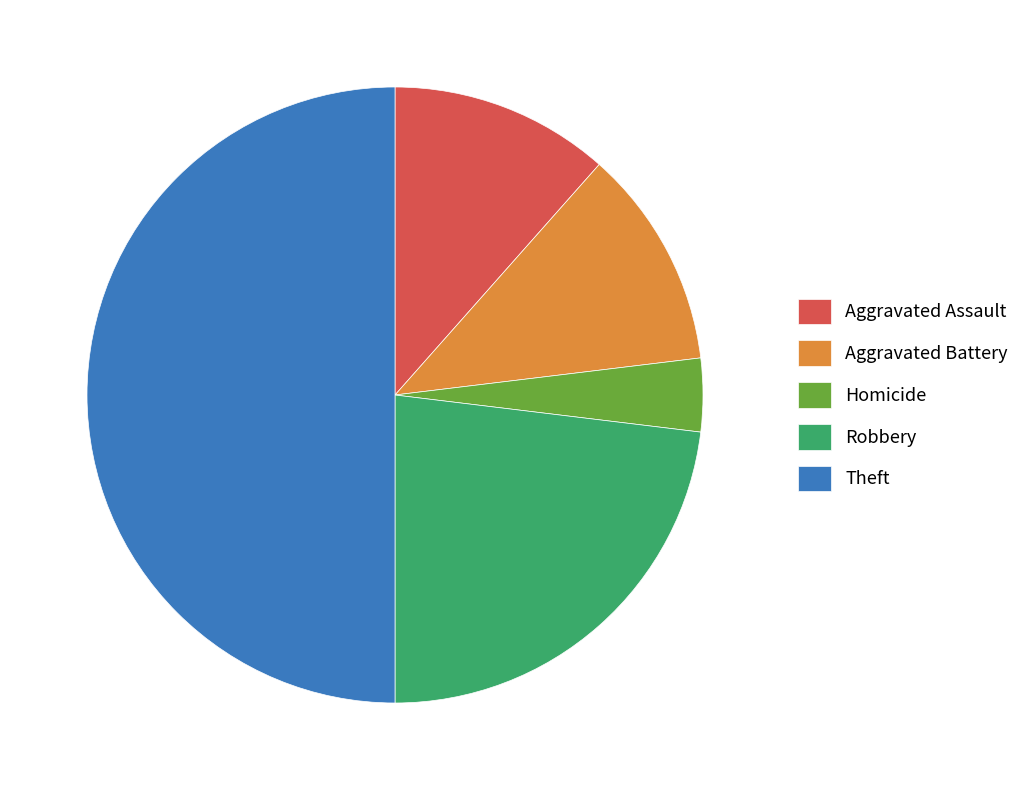

Which slice is the largest?

Theft